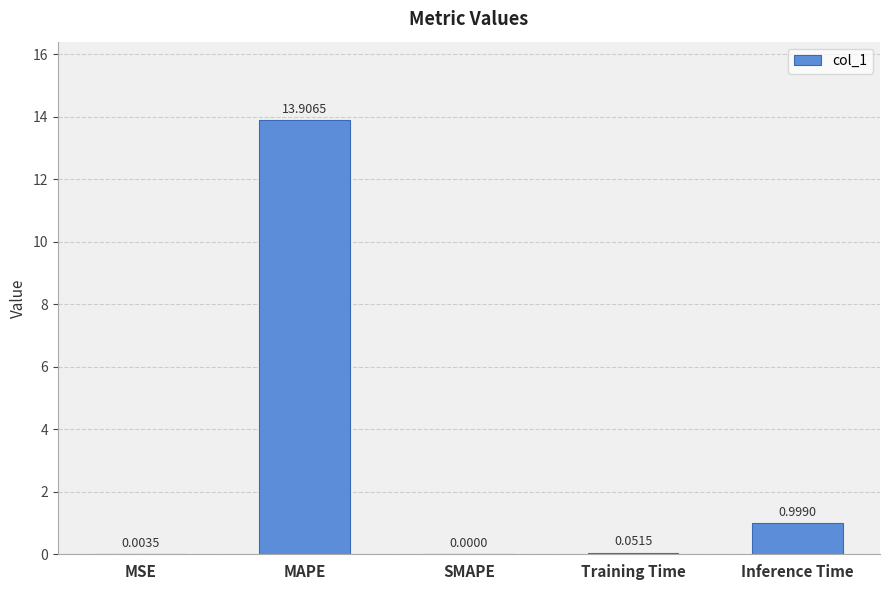

Are the bars horizontal?

No